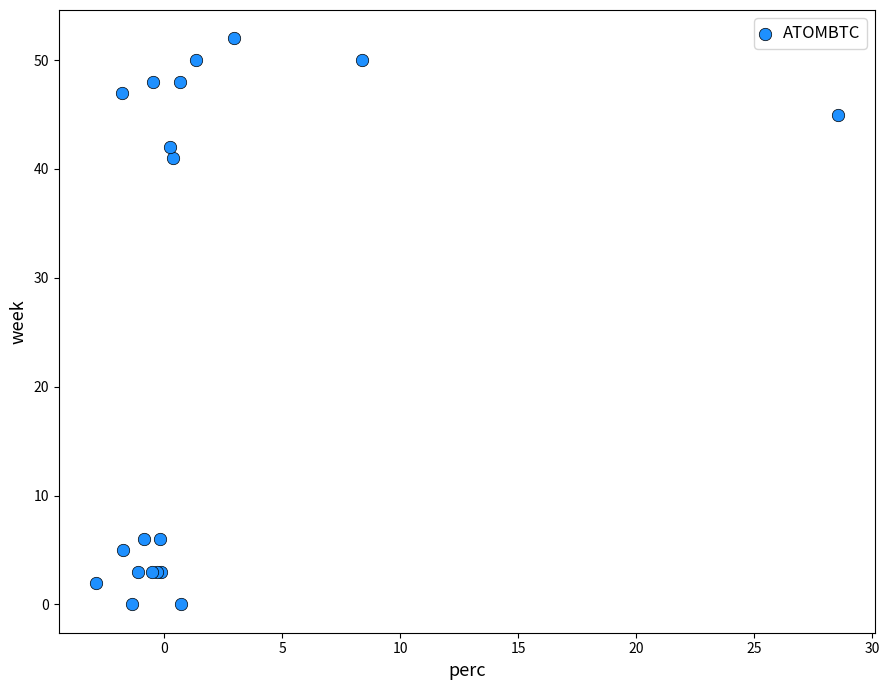

What Y value in the scatter plot is closest to 26?

41